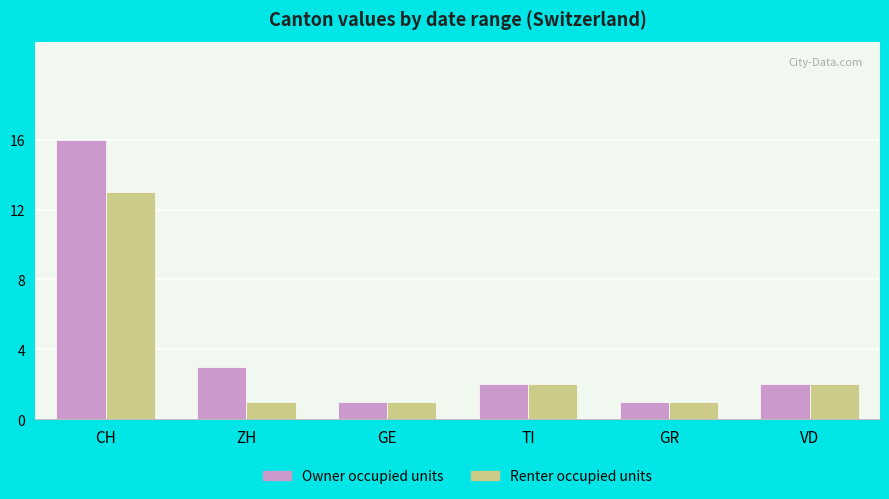

True or false: Owner occupied units has a value of 2 at VD.

True